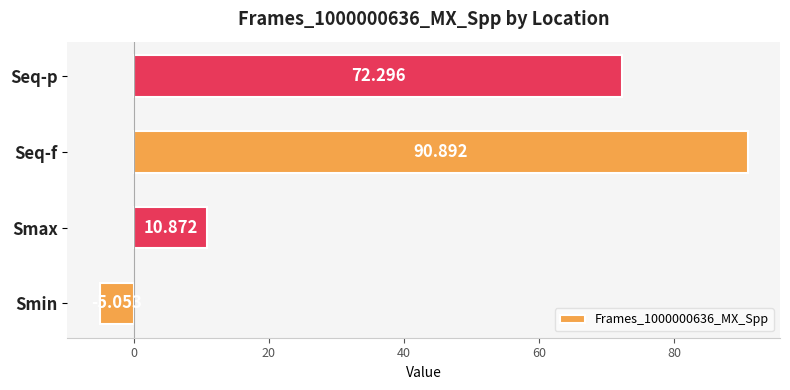

Between Seq-p and Smin, which is larger?

Seq-p